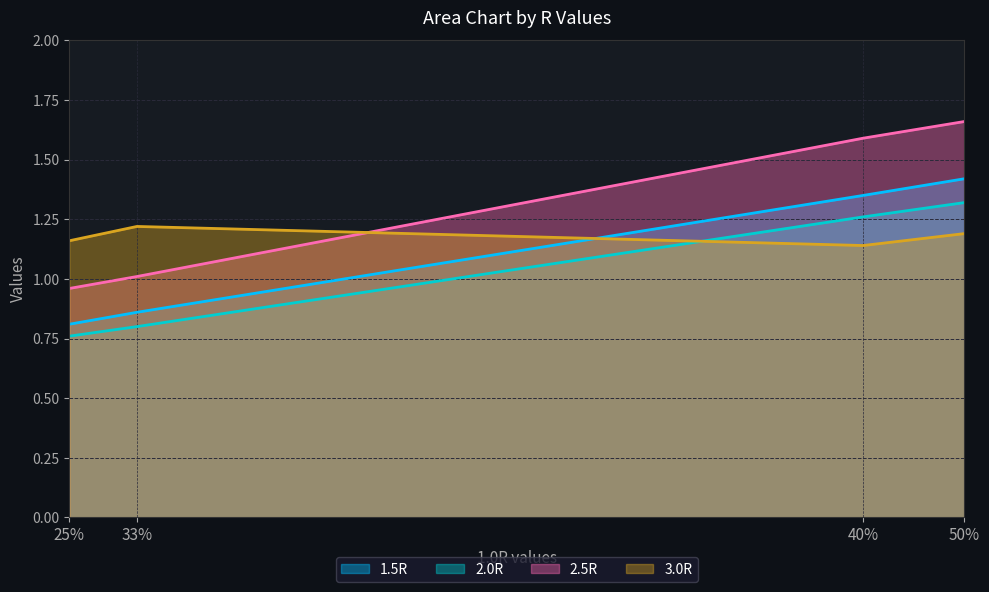

Which category has the lowest value in the 2.0R series?

25%